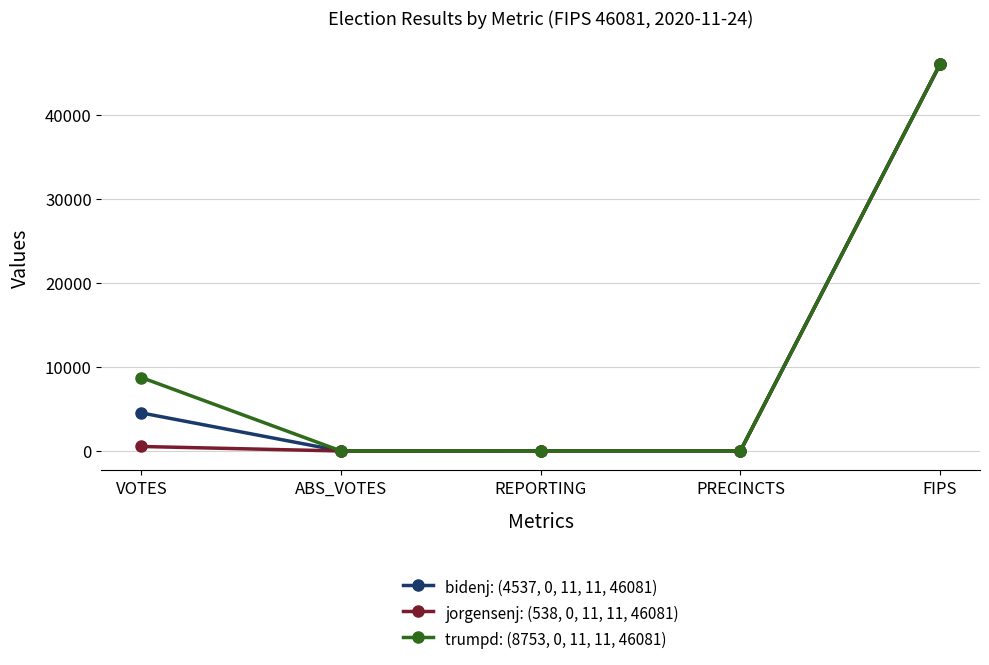

What is the label of the 1st point from the left?

VOTES